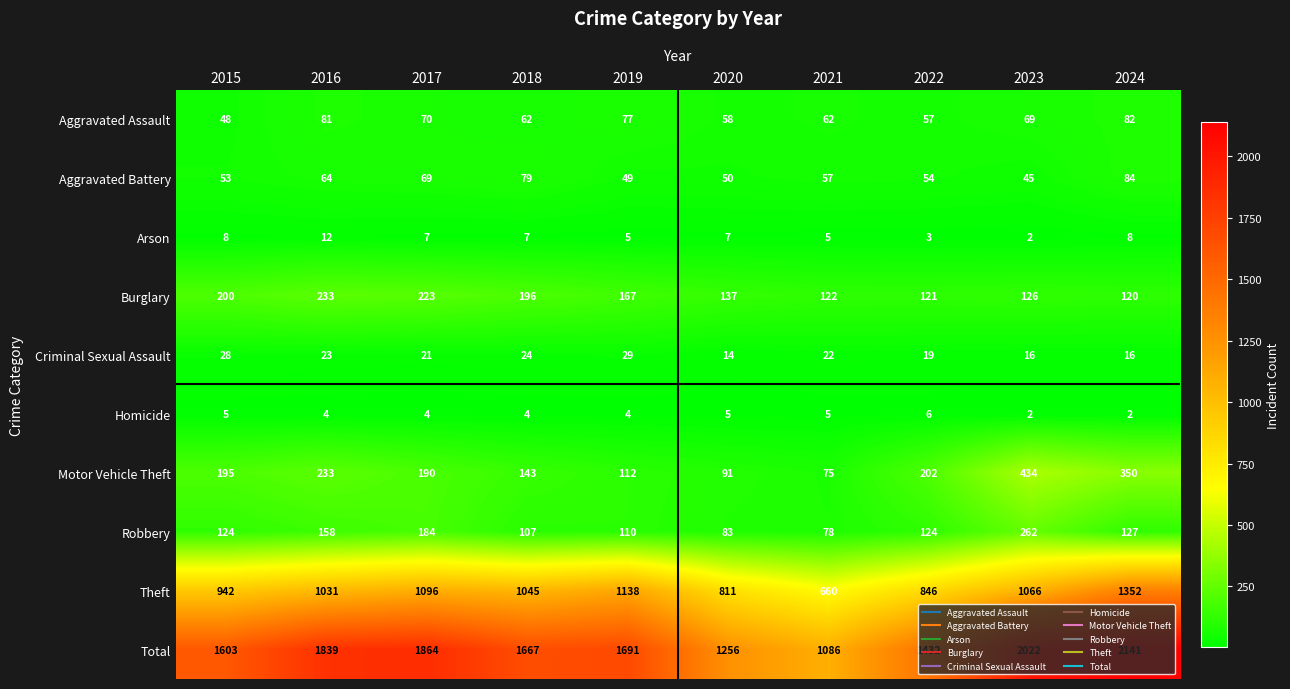

Which label corresponds to the largest value in the chart?

2024